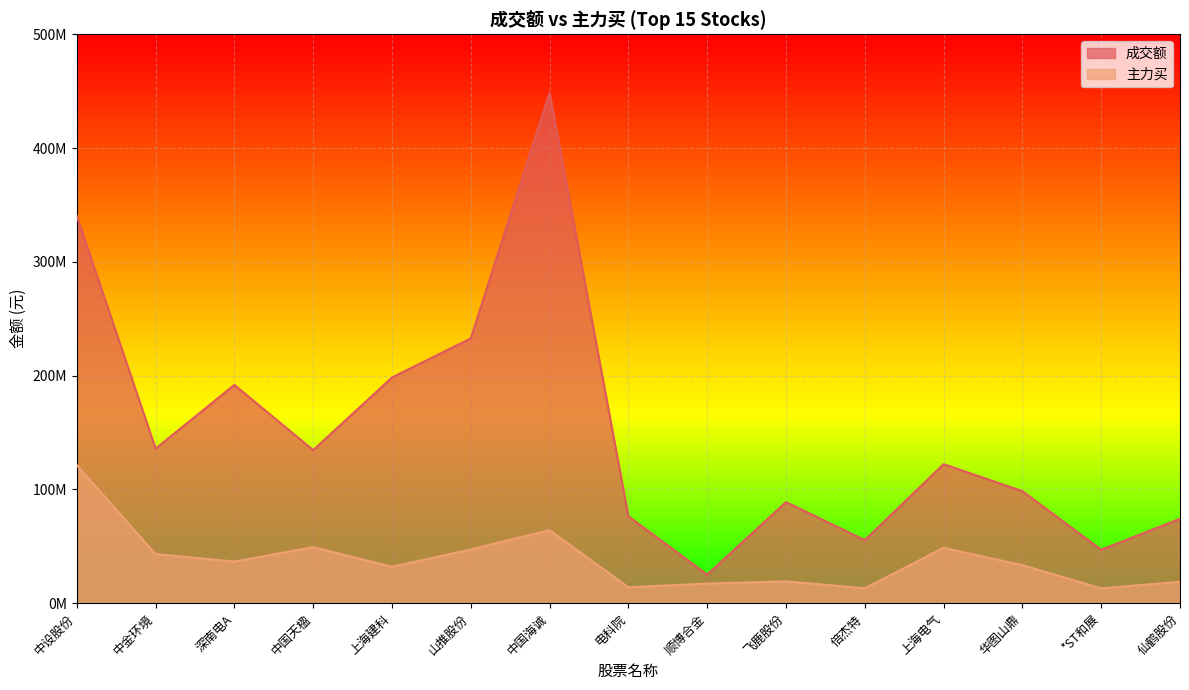

Rank the series at 深南电A from lowest to highest value.

主力买, 成交额